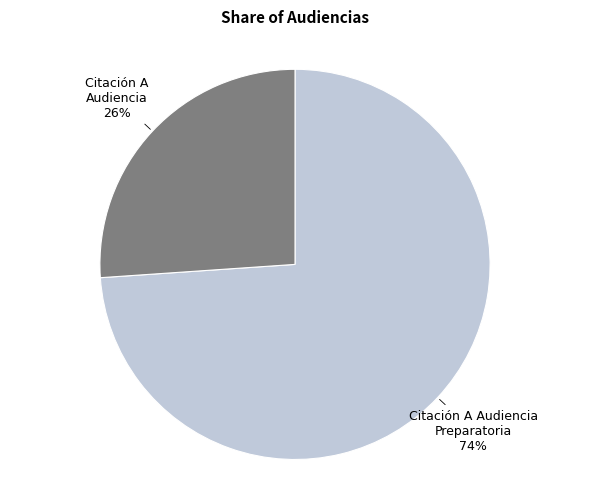

Does any single category account for the majority?

Yes